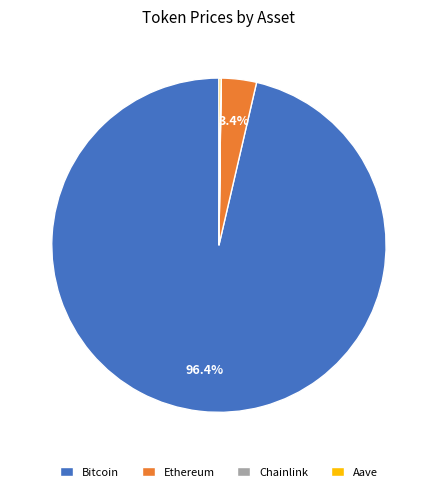

Which slice is the largest?

Bitcoin